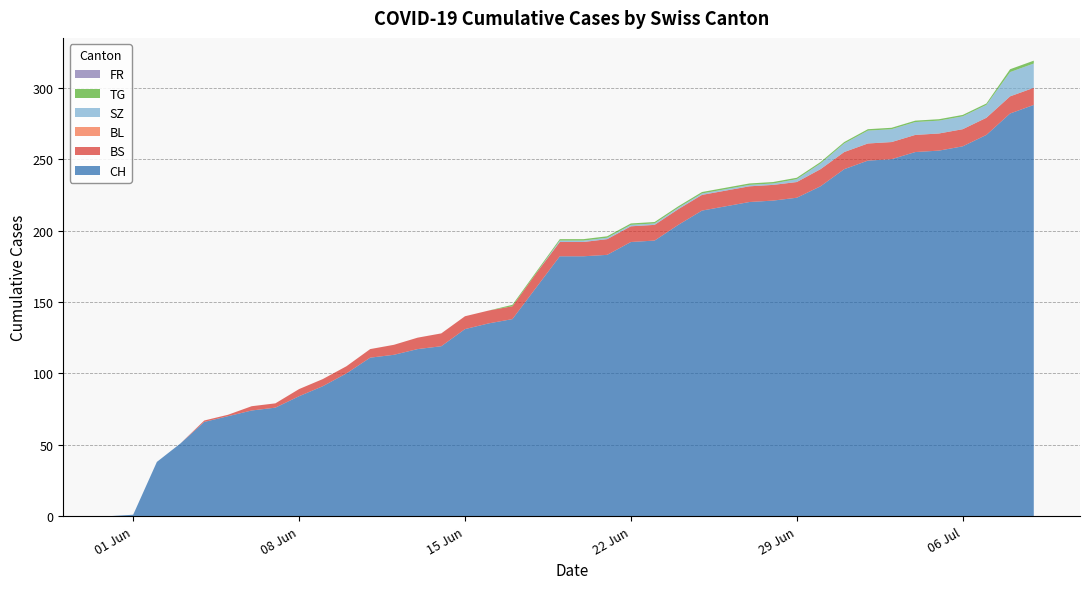

Reading right to left, extract all data points from this chart.

CH: 288	282	267	259	256	255	250	249	243	231	223	221	220	217	214	204	193	192	183	182	182	160	138	135	131	119	117	113	111	100	91	84	76	74	70	66	51	38	1	0
BS: 12	12	12	12	12	12	12	12	12	12	11	11	11	11	11	11	11	11	11	10	10	10	9	9	9	9	8	7	6	5	5	5	3	3	1	1	0	0	0	0
BL: 0	0	0	0	0	0	0	0	0	0	0	0	0	0	0	0	0	0	0	0	0	0	0	0	0	0	0	0	0	0	0	0	0	0	0	0	0	0	0	0
SZ: 17	17	9	9	9	9	9	9	6	4	2	1	1	1	1	1	1	1	1	1	1	0	0	0	0	0	0	0	0	0	0	0	0	0	0	0	0	0	0	0
TG: 2	2	1	1	1	1	1	1	1	1	1	1	1	1	1	1	1	1	1	1	1	1	1	0	0	0	0	0	0	0	0	0	0	0	0	0	0	0	0	0
FR: 0	0	0	0	0	0	0	0	0	0	0	0	0	0	0	0	0	0	0	0	0	0	0	0	0	0	0	0	0	0	0	0	0	0	0	0	0	0	0	0